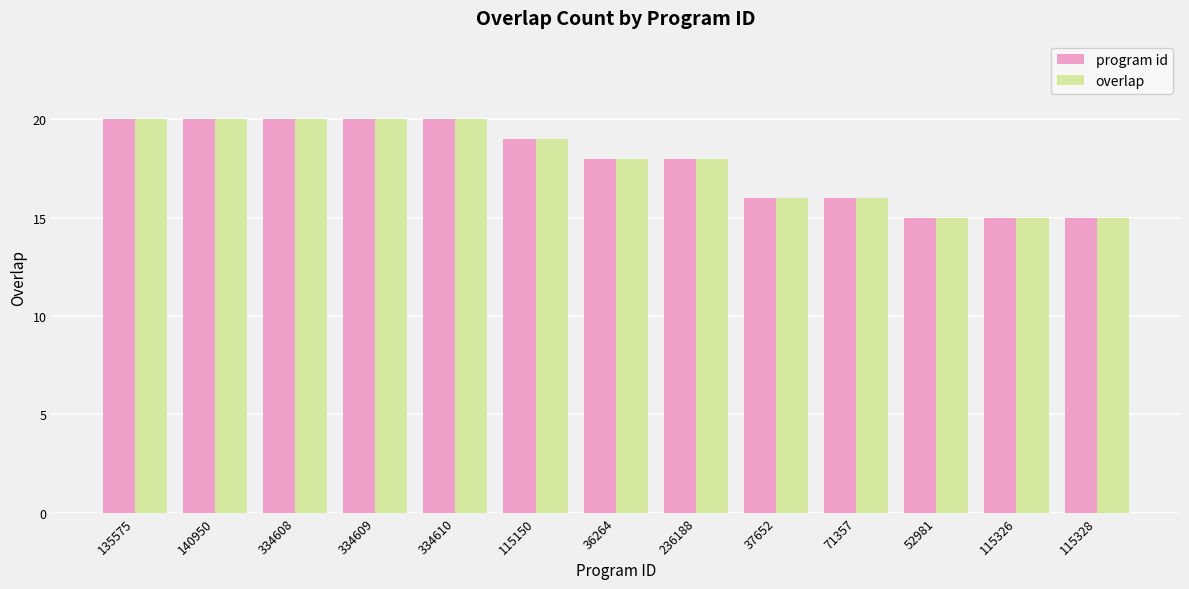

How many distinct data groups are displayed?

2